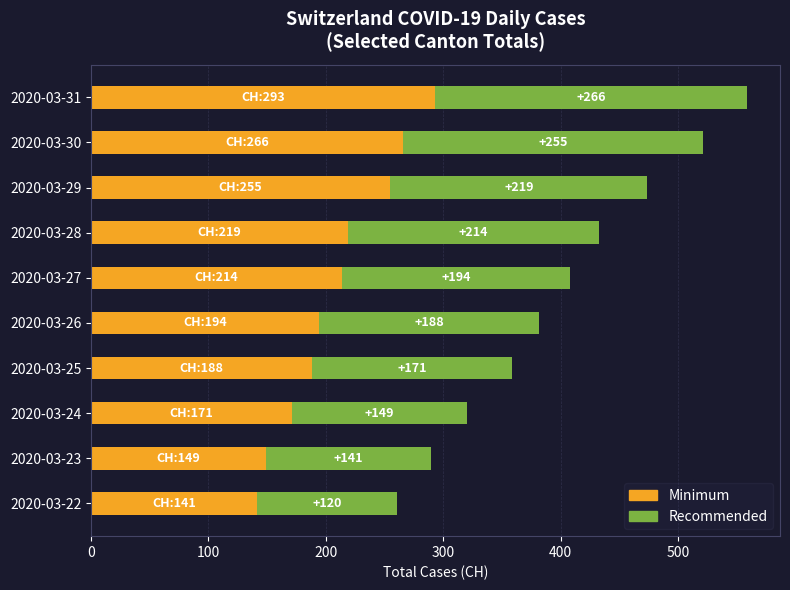

What is the difference between the second highest and second lowest values in the Minimum series?

117